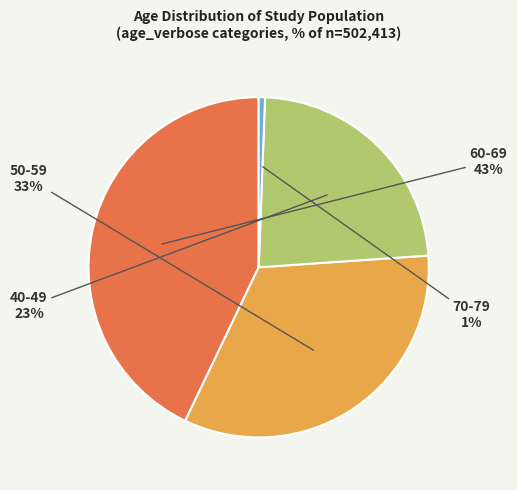

Is it true that 40-49 is 23% of the pie?

True